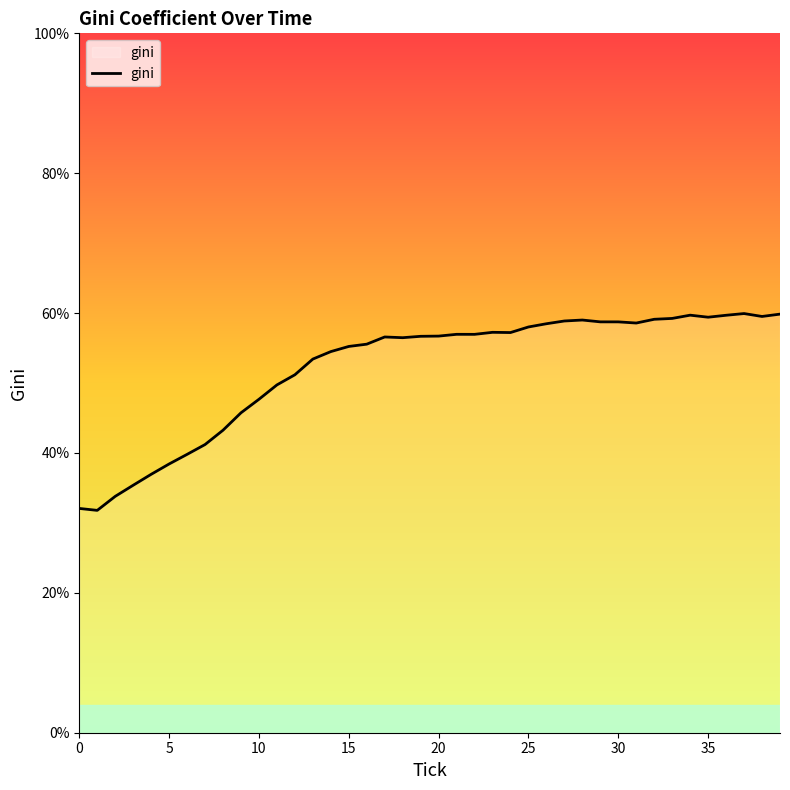

What is the minimum value shown in the chart?

31.8